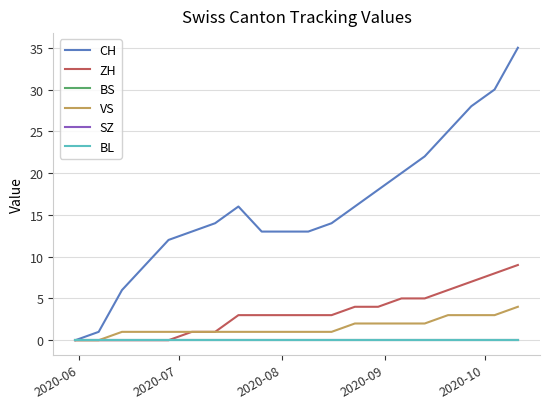

Does the chart display data point markers on the line(s)?

No